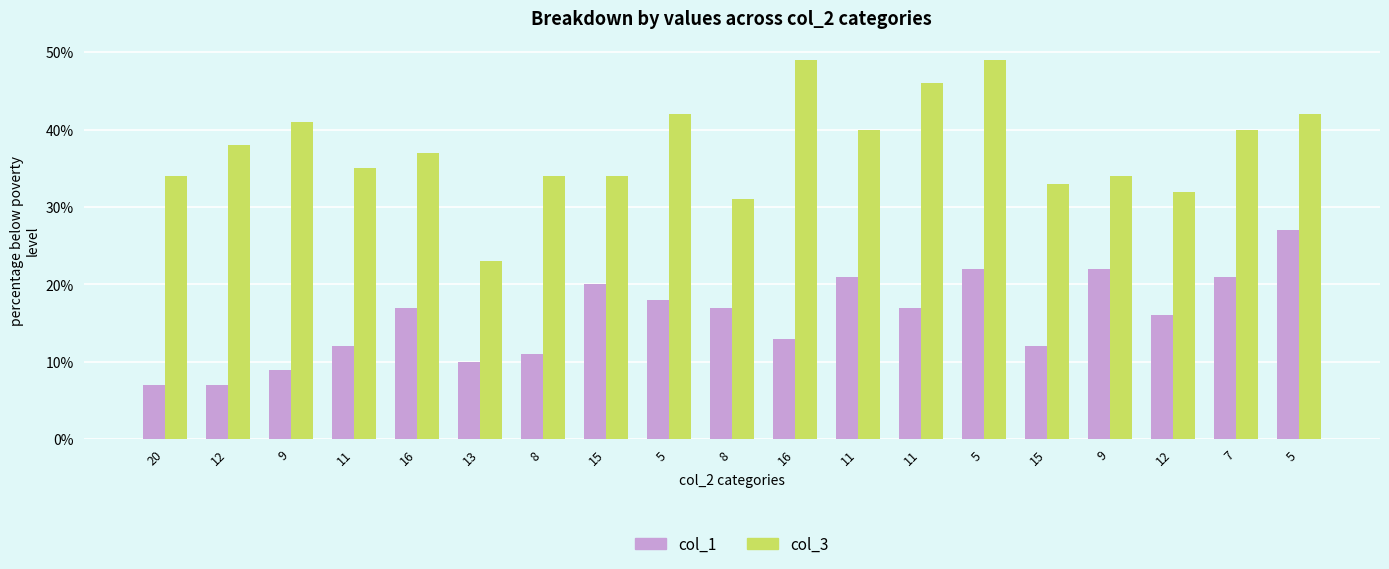

Does the chart contain any negative values?

No